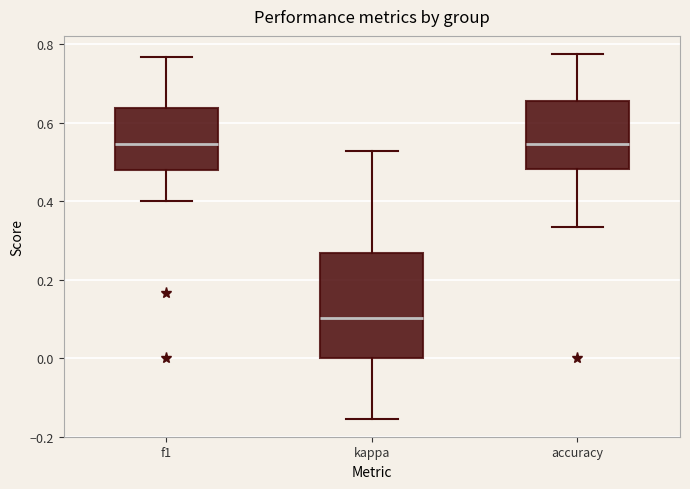

Where does the upper whisker of the box for kappa end on the y-axis? The values are not printed on the chart, so give them approximately, as read against the axis.

0.52